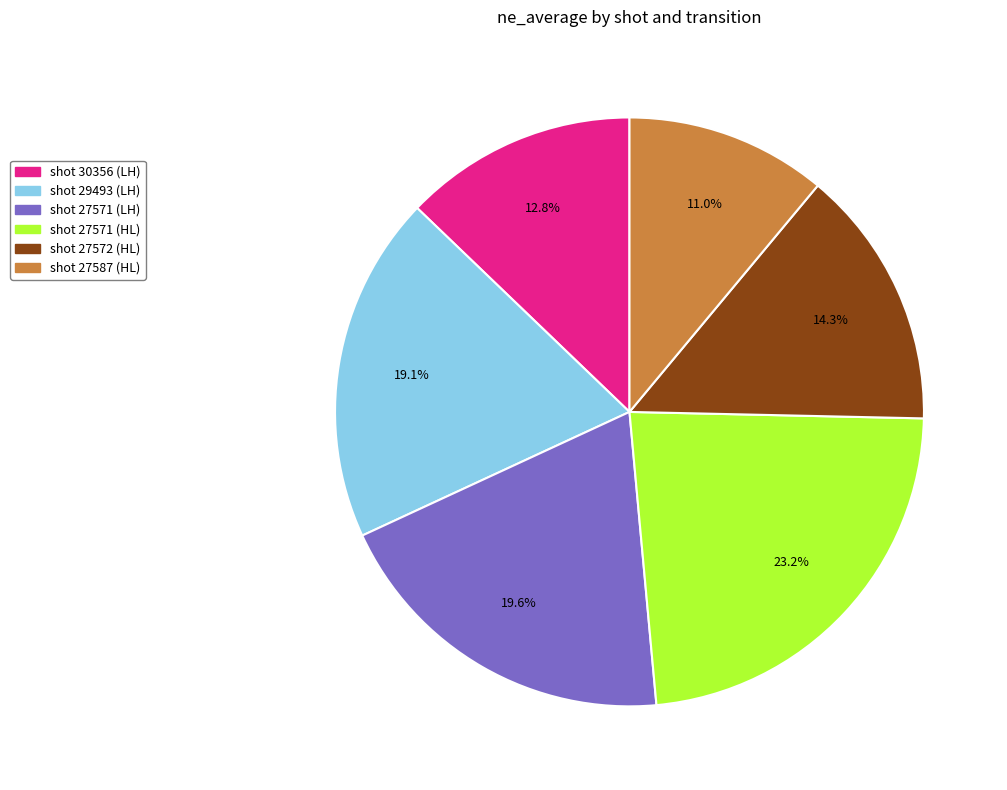

To the nearest percent, what is the difference between the largest and smallest slice percentages?

12%